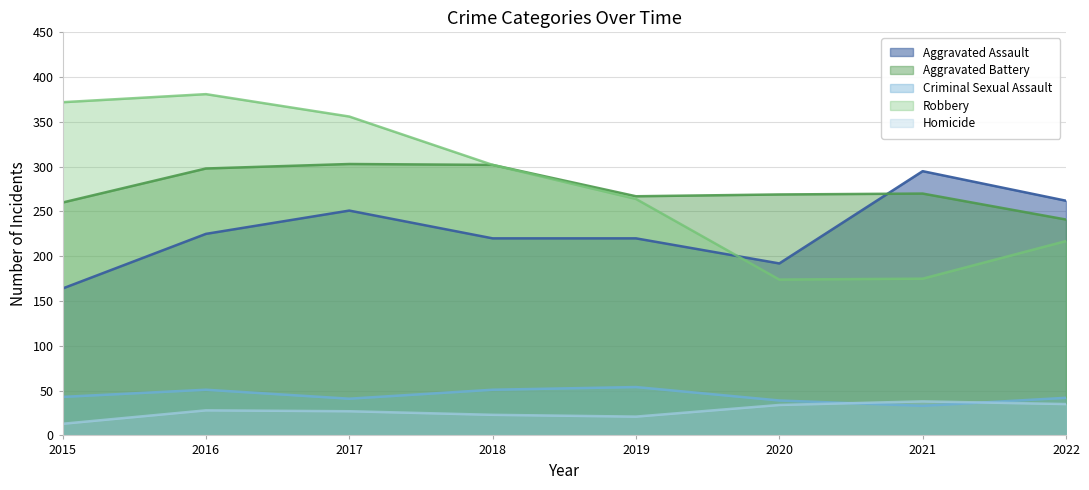

True or false: Aggravated Battery has a value of 524 at 2016.

False